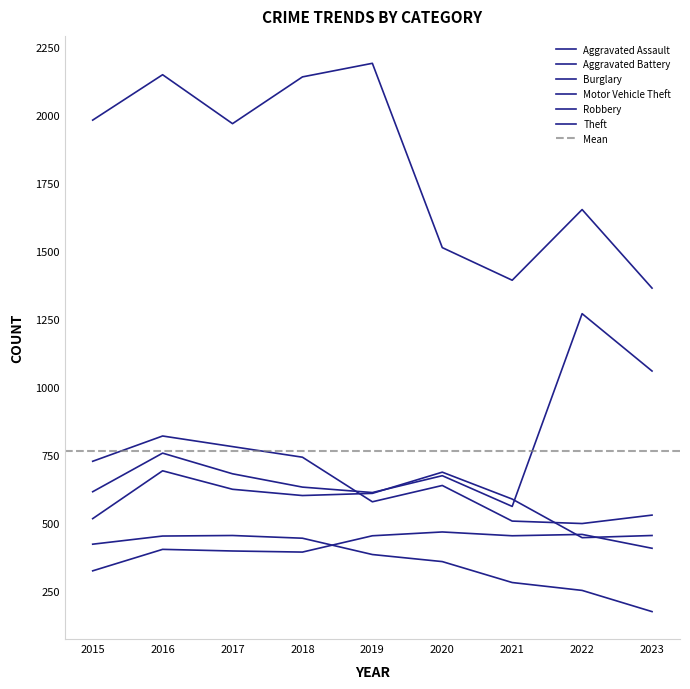

True or false: Aggravated Battery has a value of 332 at 2017.

False